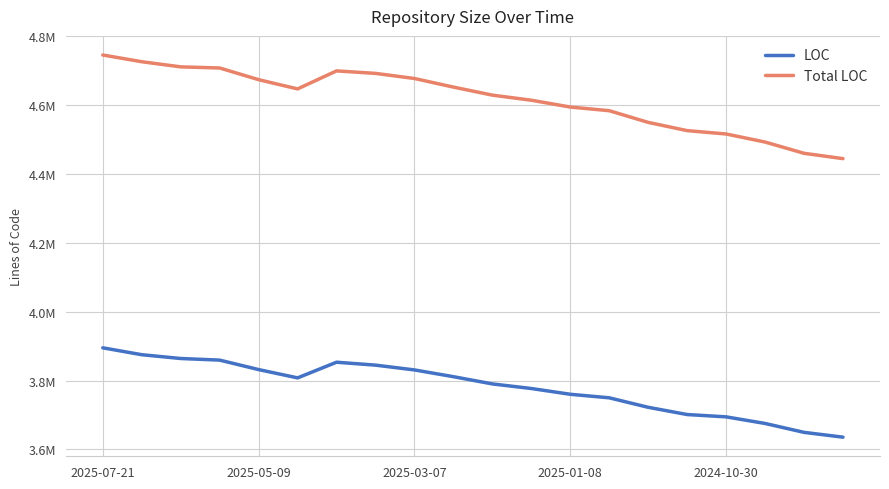

True or false: Total LOC and LOC cross at least once.

False